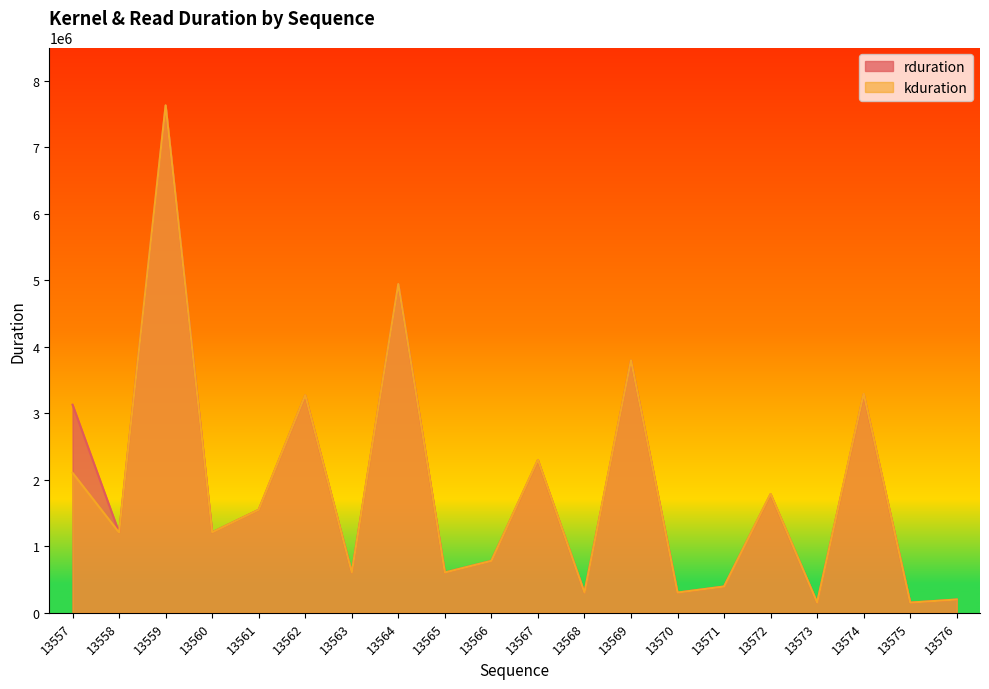

Where is kduration nearest to the value 3891638?

13569